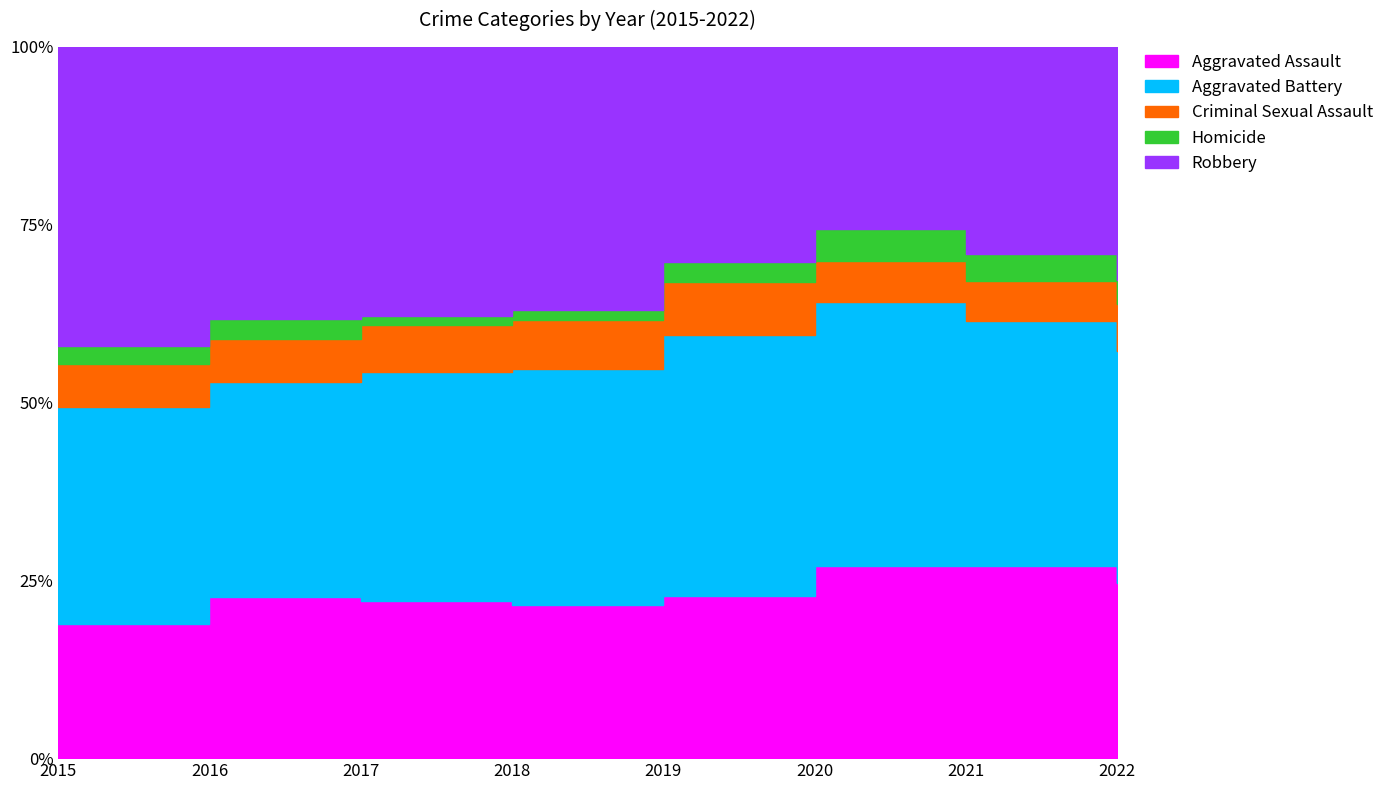

What is the spread (max minus min) of values at 2019?

168